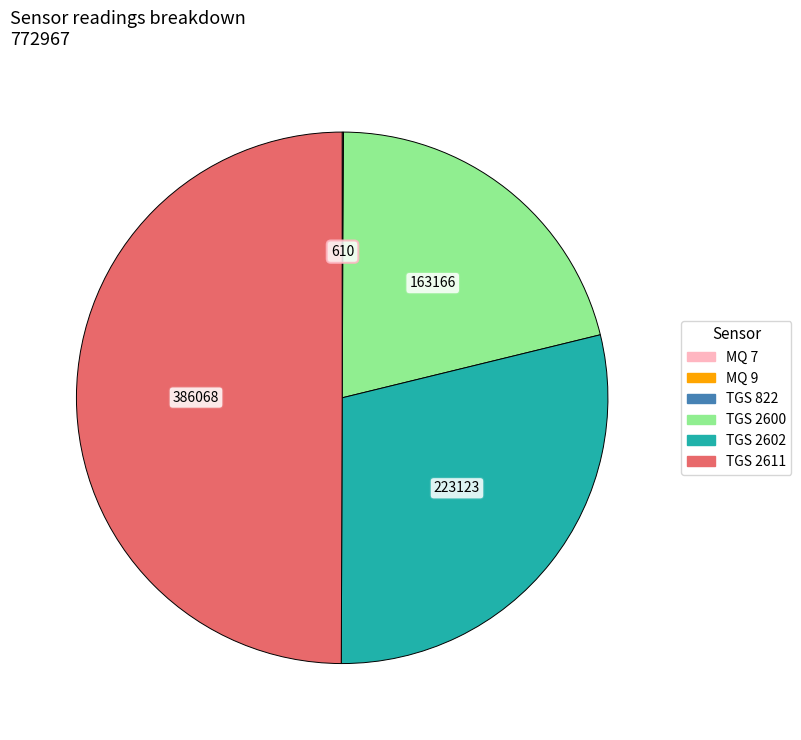

Which category has the biggest portion of the pie?

TGS 2611